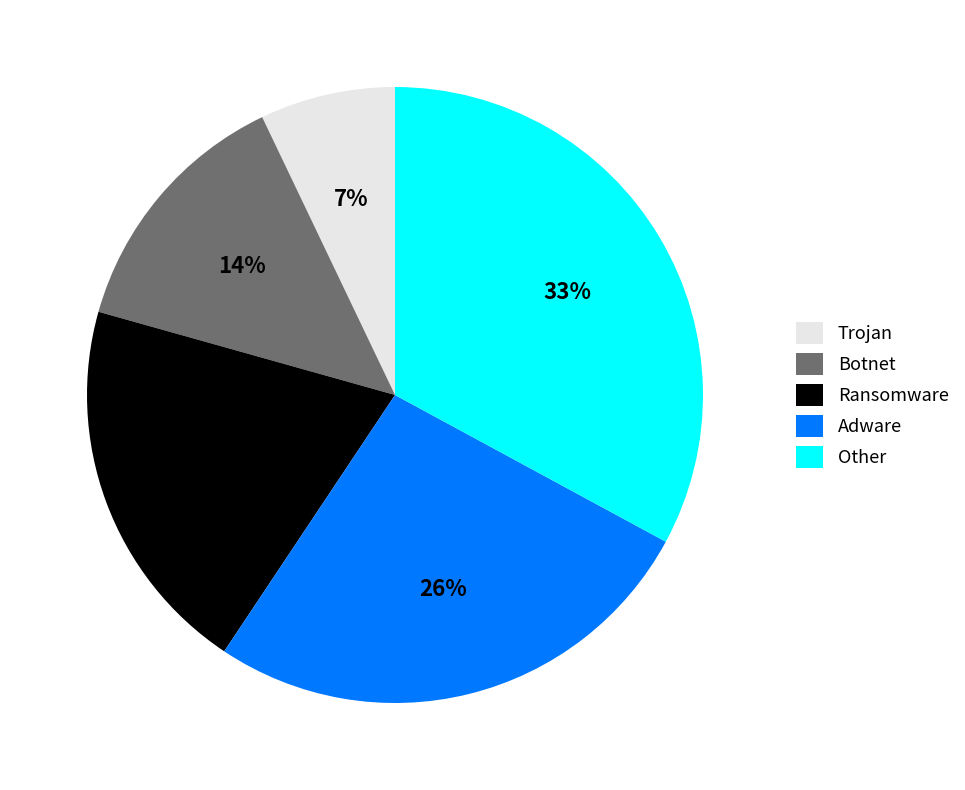

Count the number of slices in the pie.

5